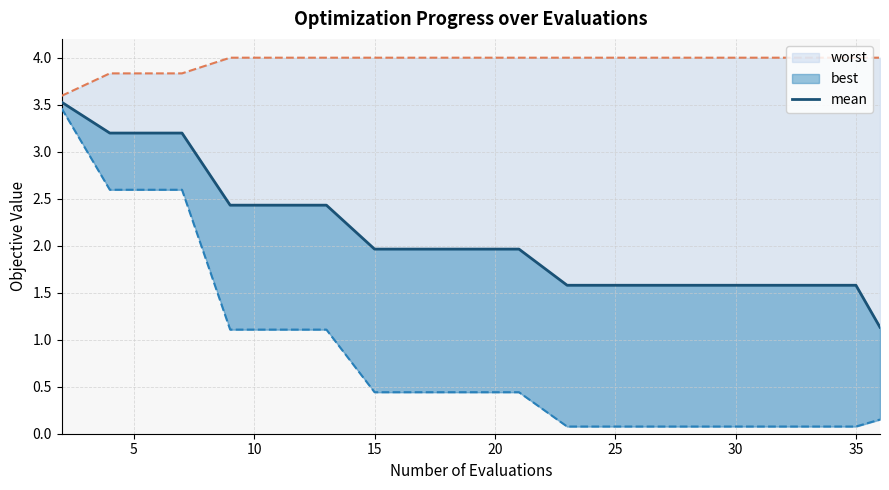

The chart shows a value of 3.2 at 5. True or false?

True